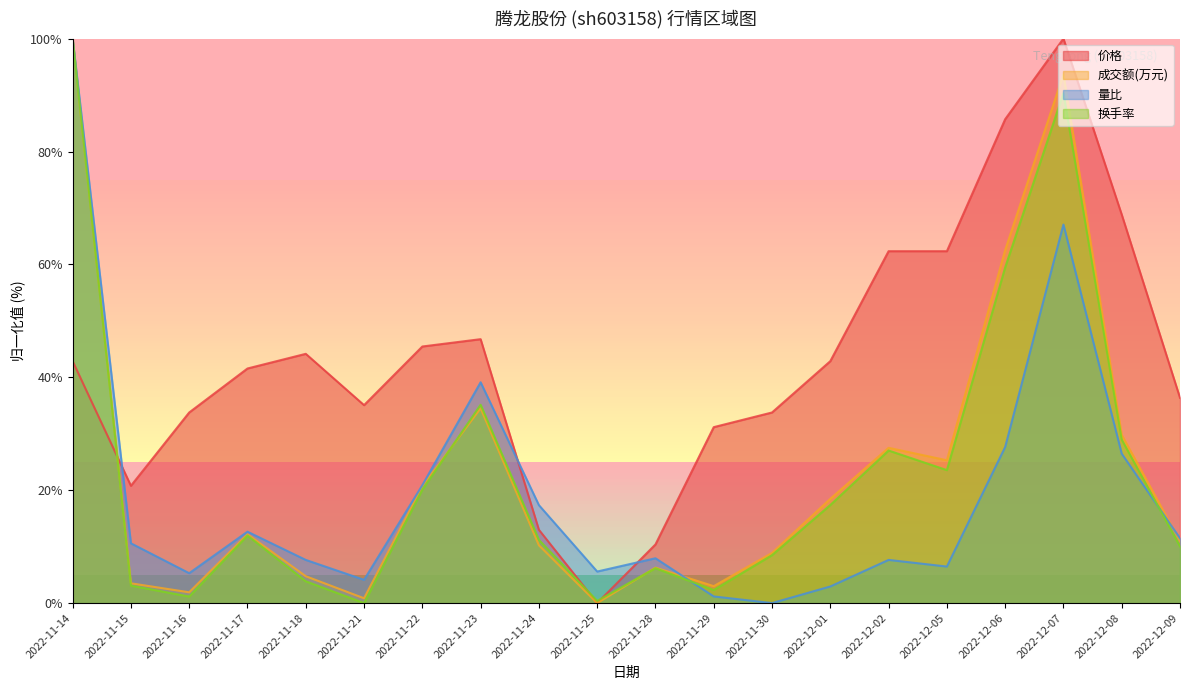

How many interior local peaks does the 换手率 series have?

5